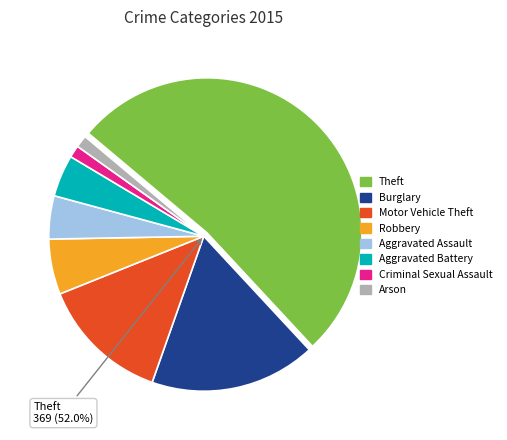

To the nearest percent, what portion does Aggravated Assault represent?

5%